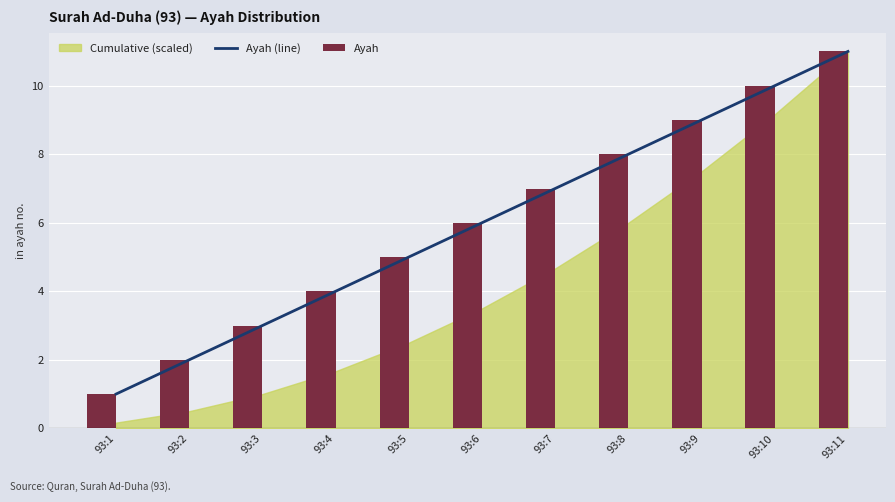

What is the sum of all Ayah values?

66